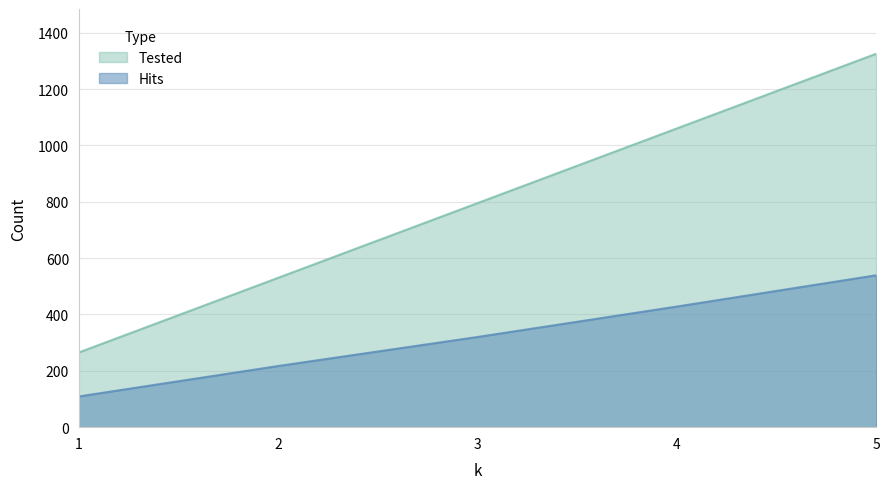

What is the difference between the second highest and minimum values in the Tested series?

795